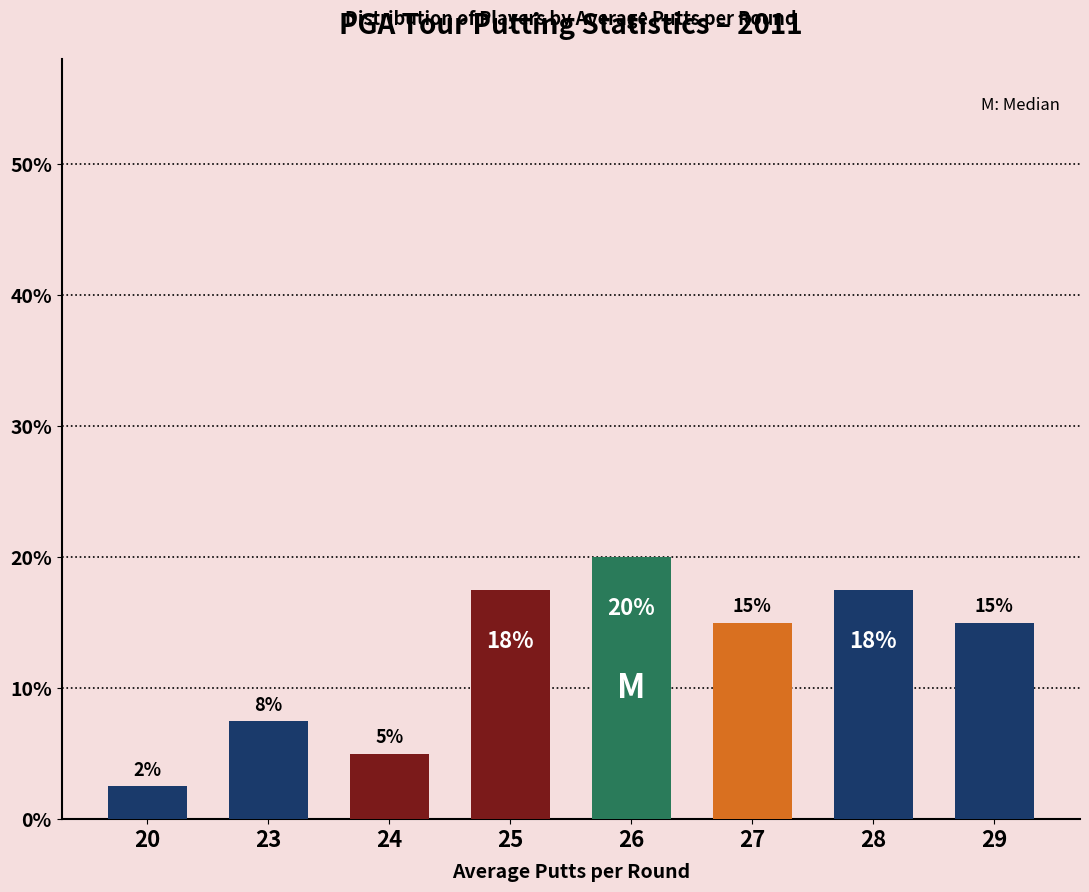

What is the average value?

12.5